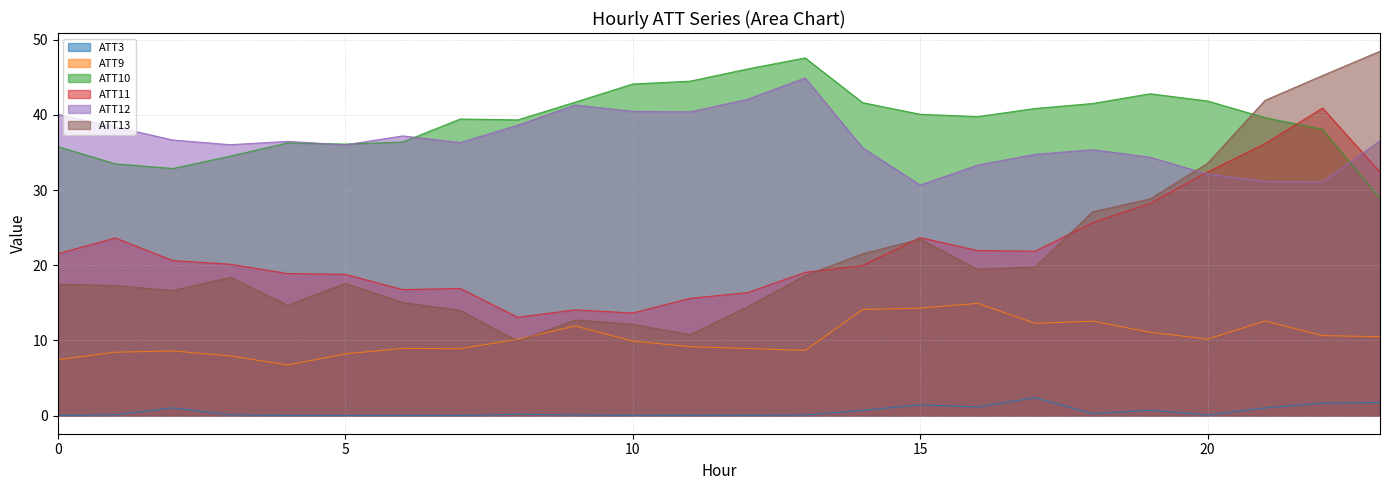

How many lines are shown in the chart?

6